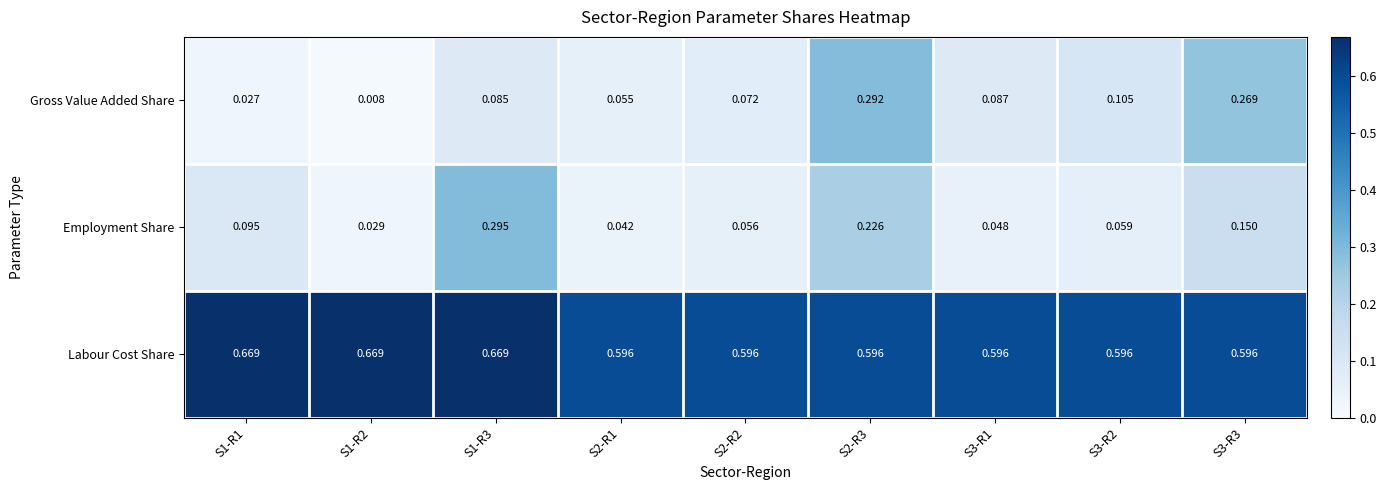

Which series has the largest total across all categories?

Labour Cost Share